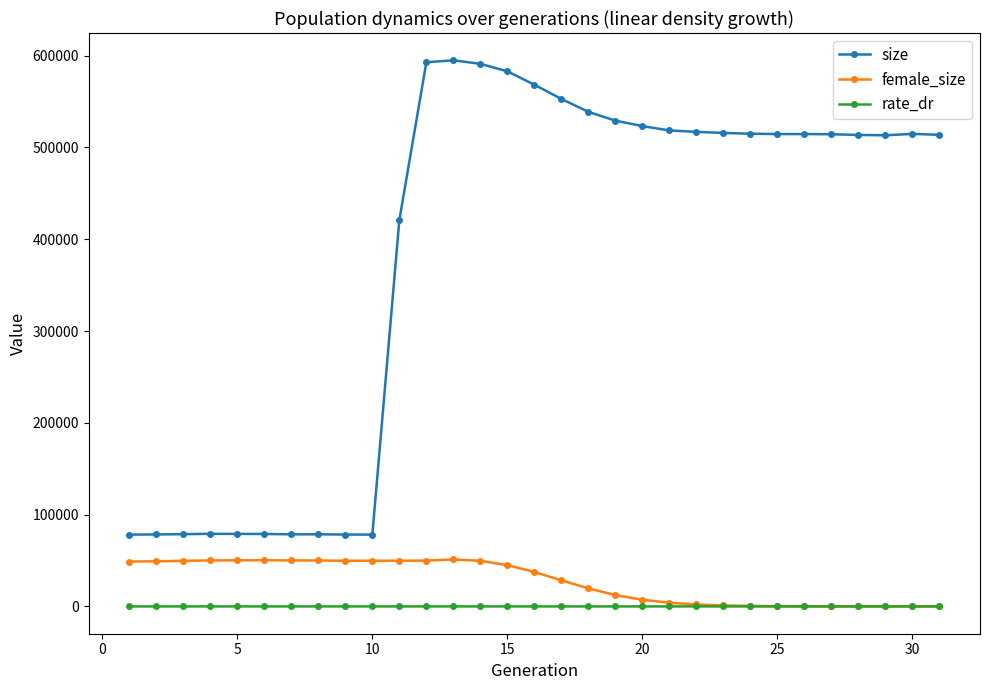

What is the highest value of the female_size series?

51154.0